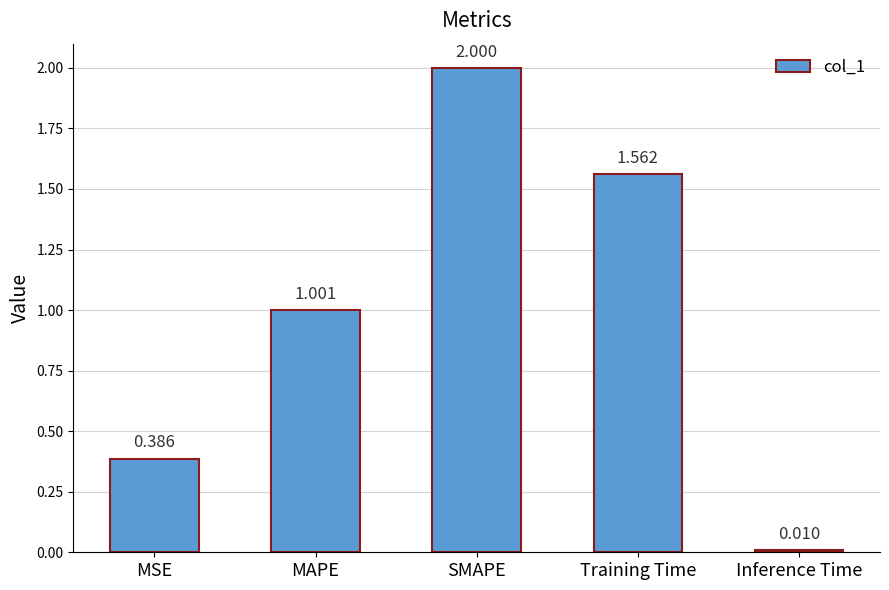

List the labels in order of value, largest first.

SMAPE, Training Time, MAPE, MSE, Inference Time